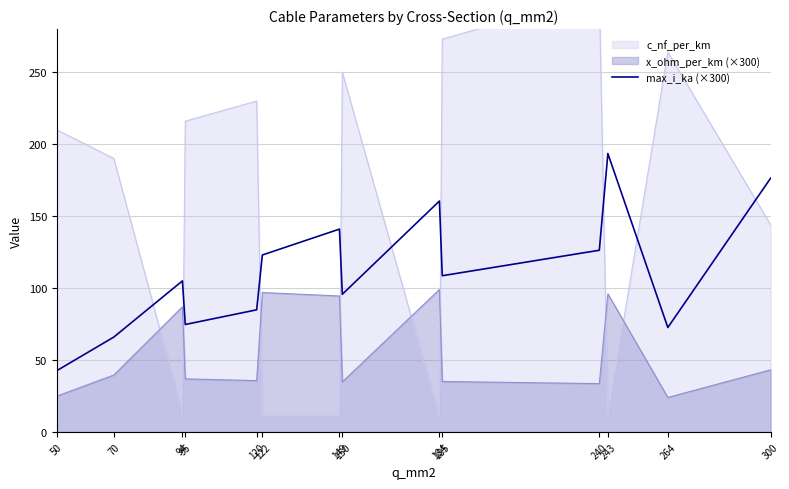

How many lines are shown in the chart?

1